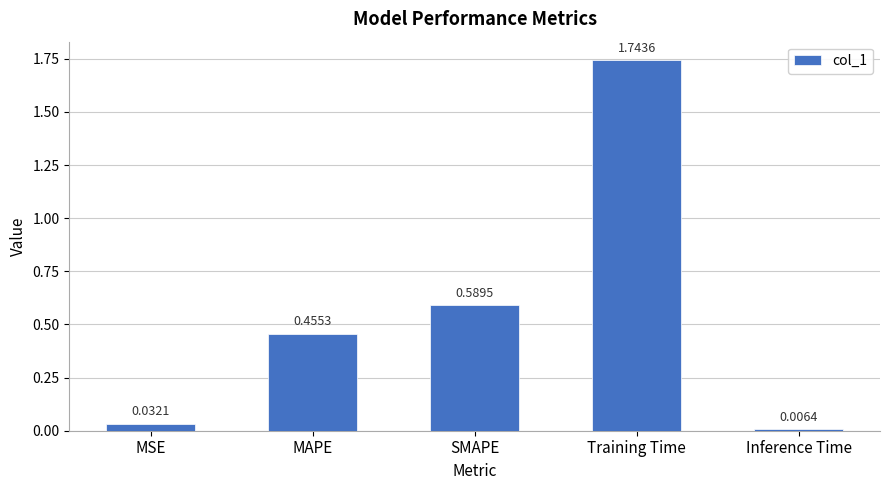

Between Inference Time and SMAPE, which is larger?

SMAPE